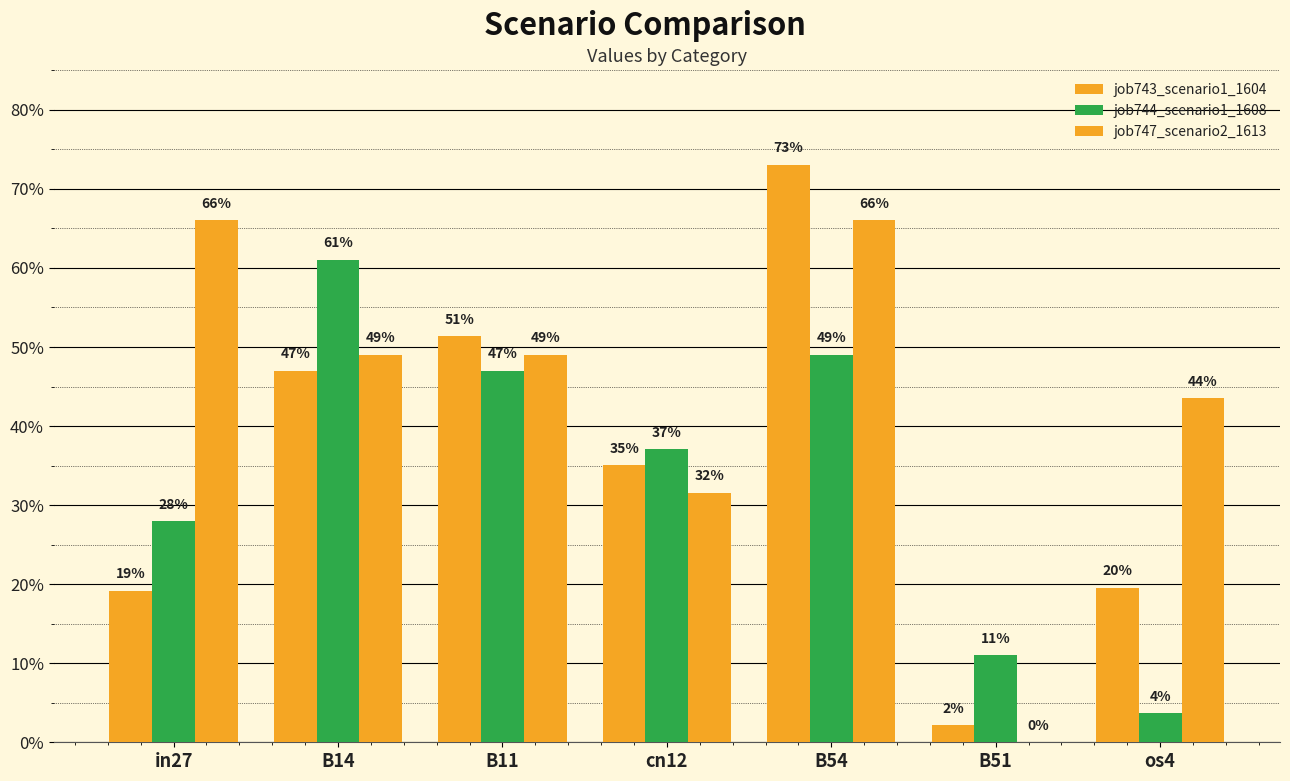

Count the number of categories in the chart.

7